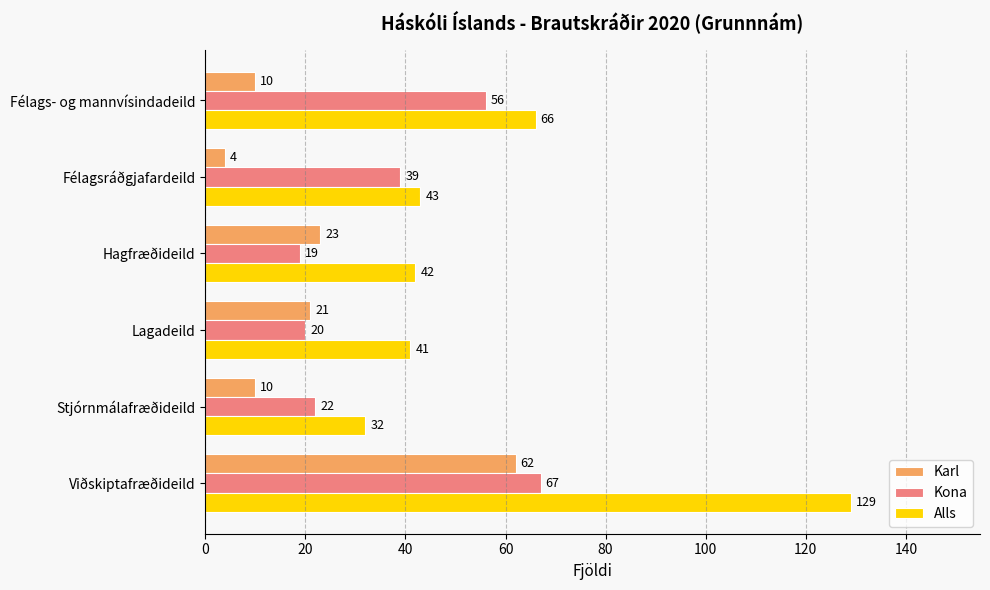

At how many categories does at least one series exceed 34?

5